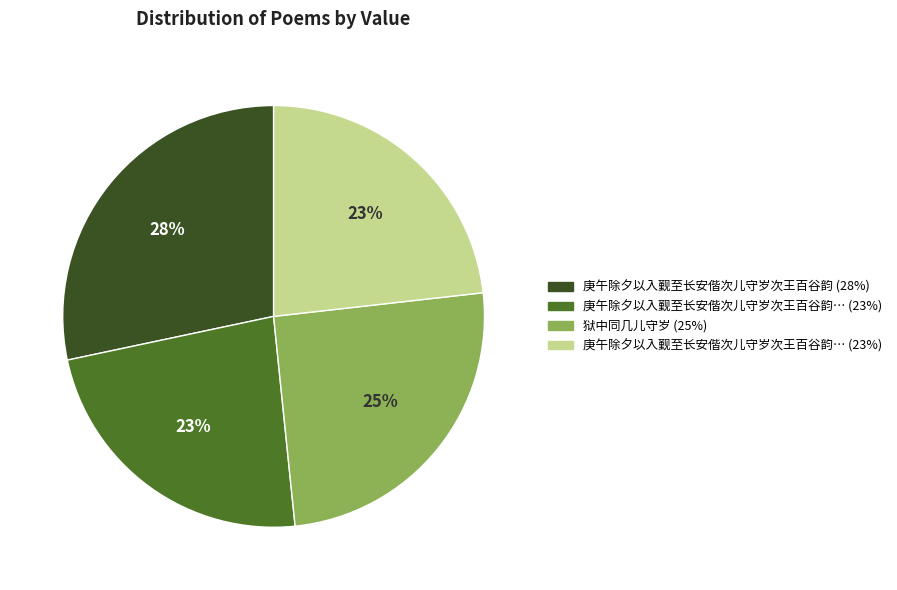

To the nearest percent, what is the average slice percentage?

25%